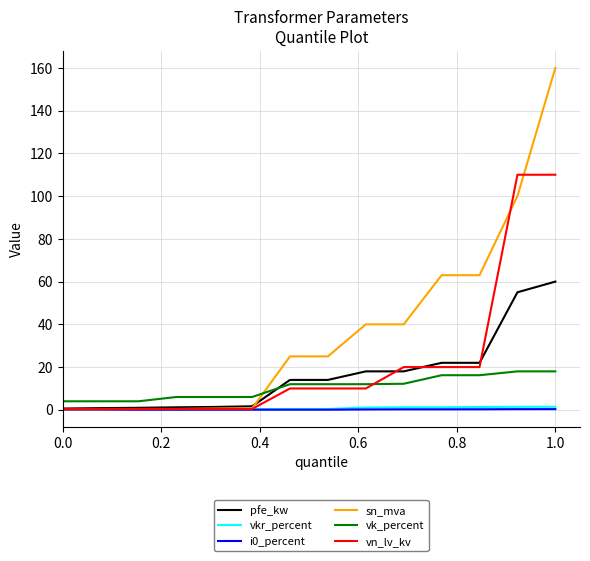

At how many categories does at least one series exceed 159?

1